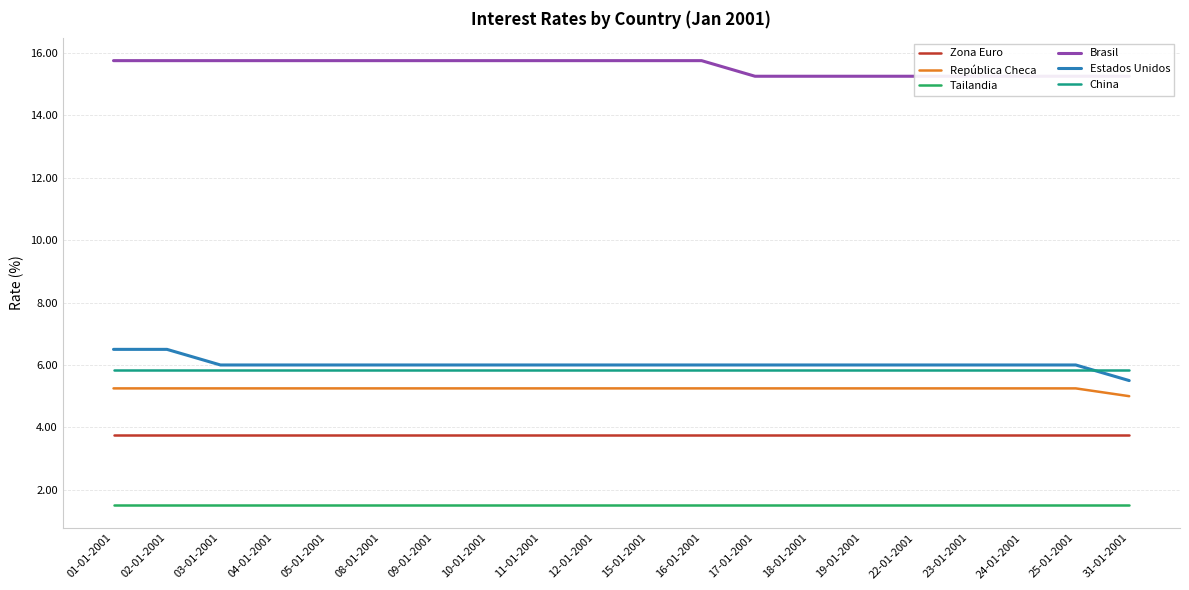

Which series has the widest spread of values?

Estados Unidos